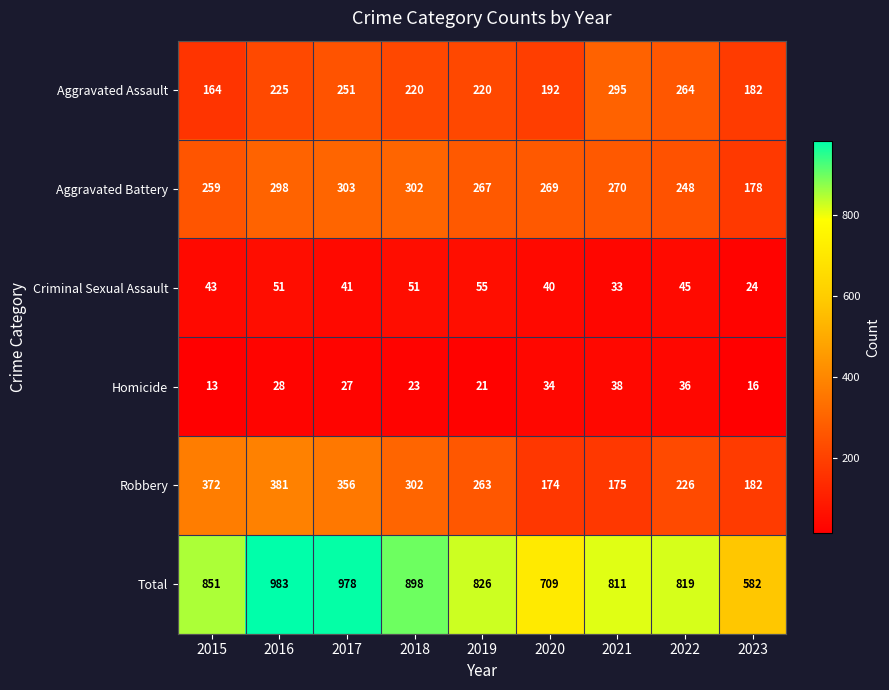

Rank the series by their maximum value, from highest to lowest.

Total, Robbery, Aggravated Battery, Aggravated Assault, Criminal Sexual Assault, Homicide